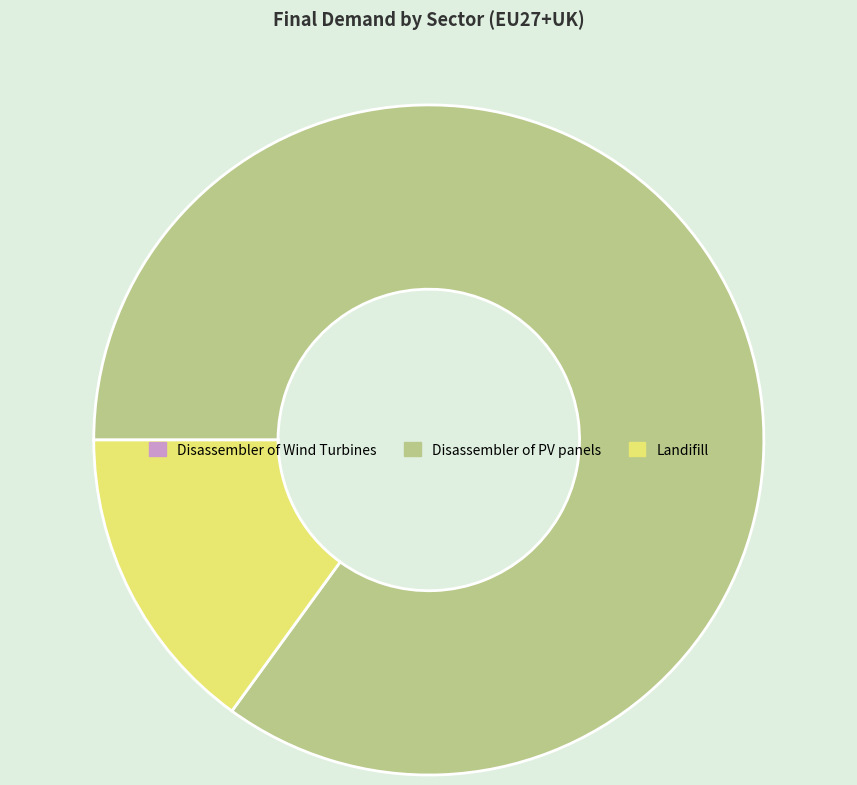

The Landifill slice represents 15% of the pie. True or false?

True